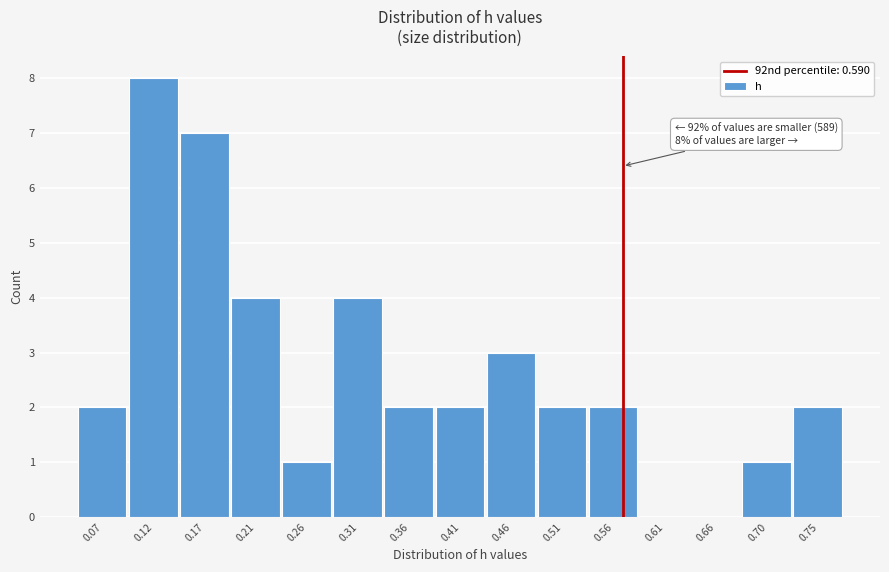

Reading left to right, extract all data points from this chart.

0.07=2	0.12=8	0.17=7	0.21=4	0.26=1	0.31=4	0.36=2	0.41=2	0.46=3	0.51=2	0.56=2	0.61=0	0.66=0	0.70=1	0.75=2